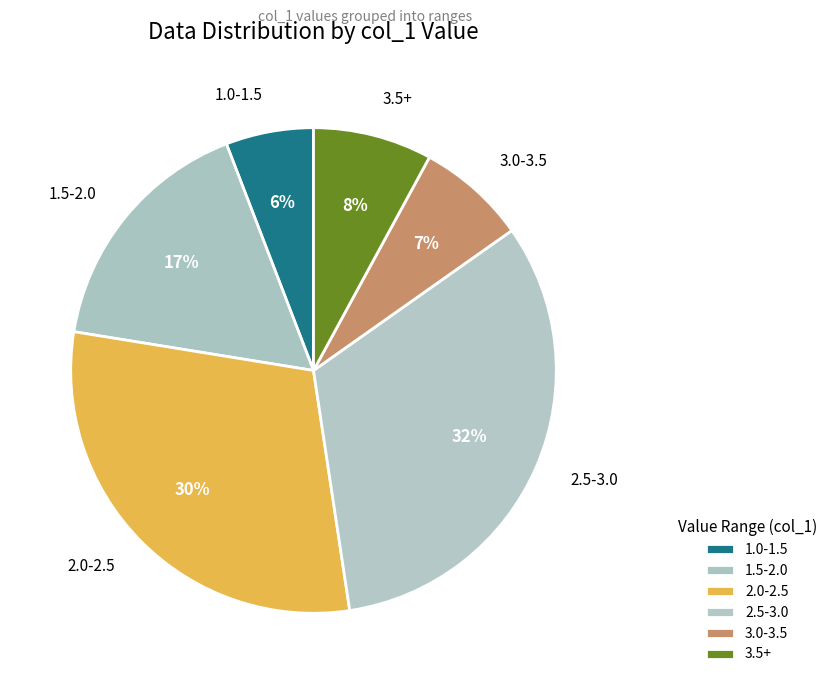

Does any single category account for the majority?

No